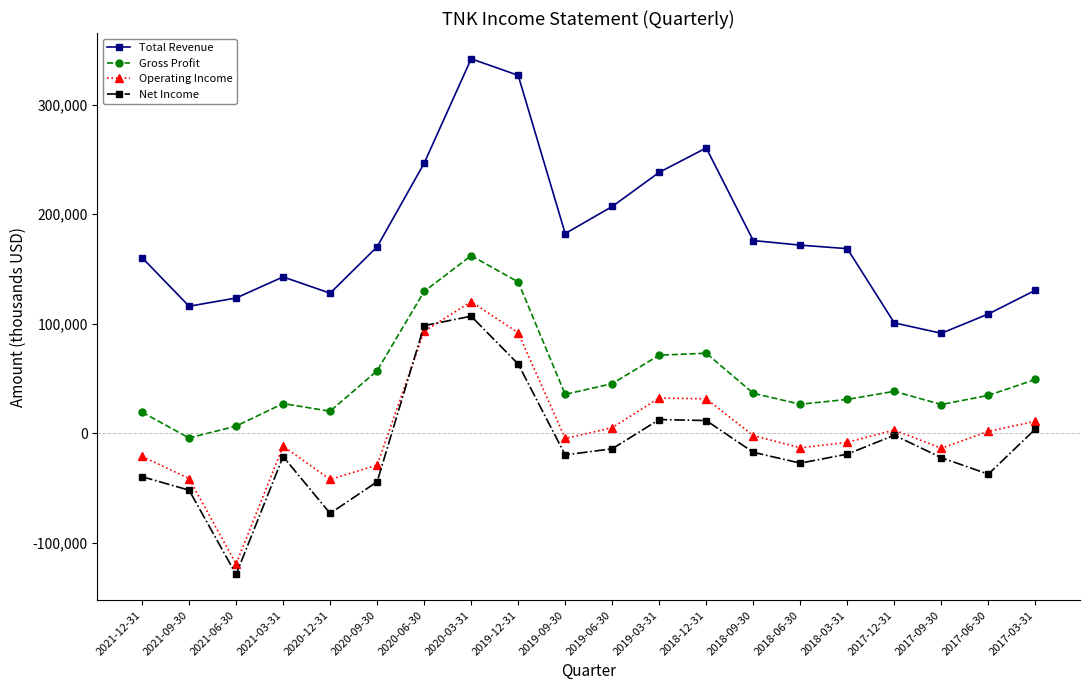

What are all the series names shown in the legend?

Total Revenue, Gross Profit, Operating Income, Net Income